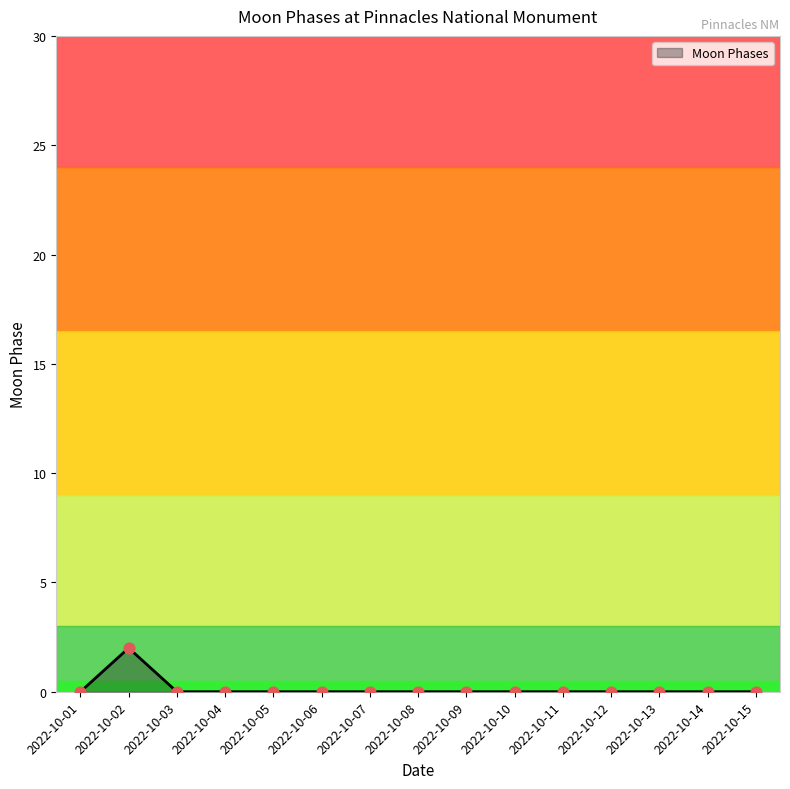

Which label corresponds to the largest value in the chart?

2022-10-02